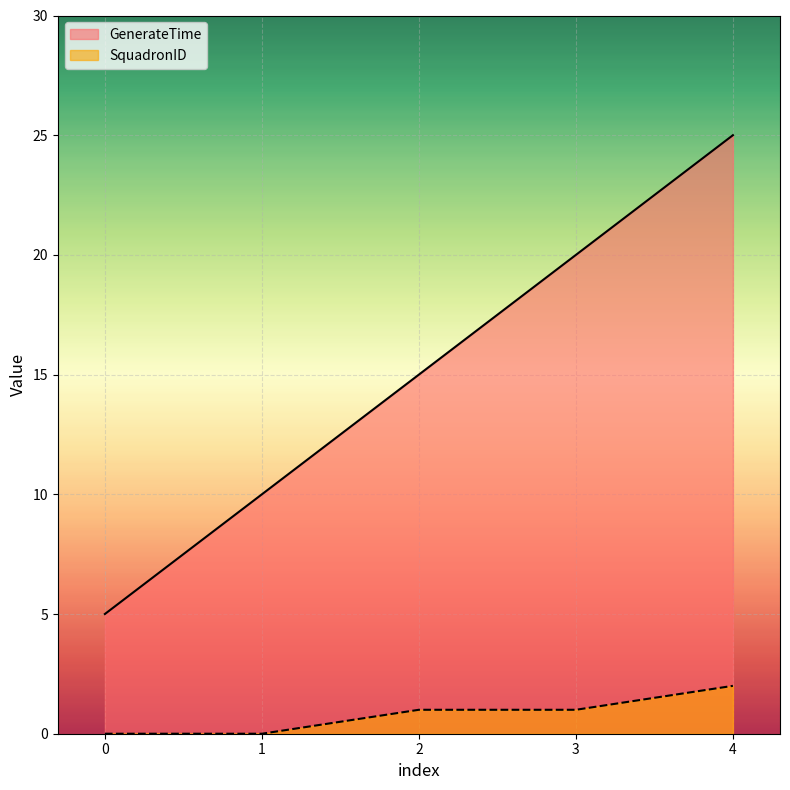

The value of SquadronID at 4 is 3. True or false?

False